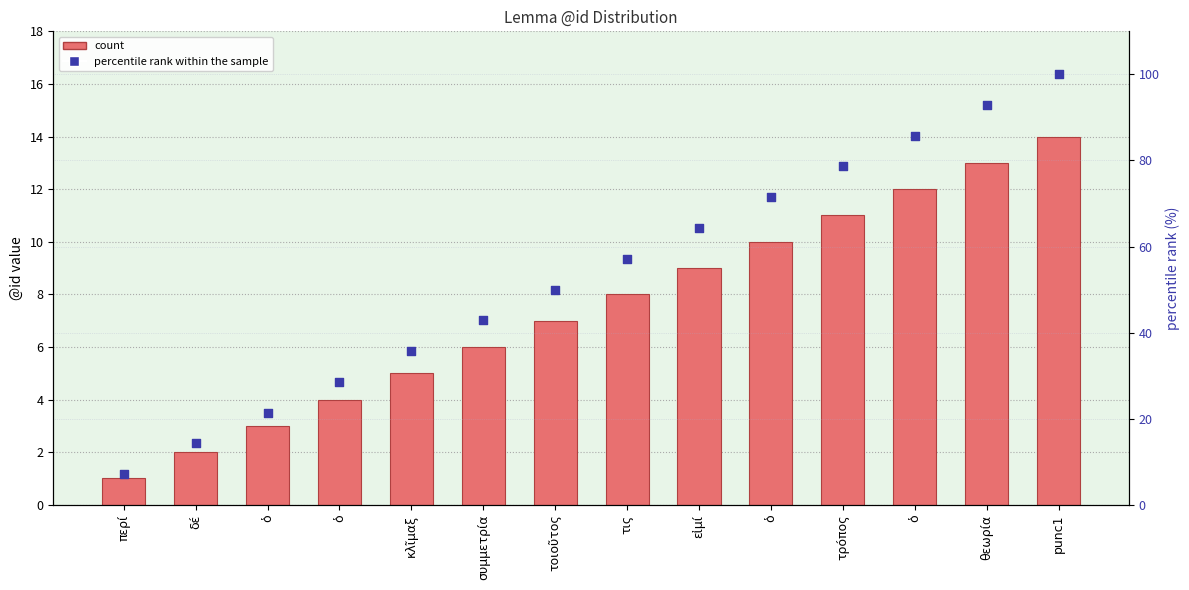

Which series has the largest Y range (max minus min)?

percentile rank within the sample